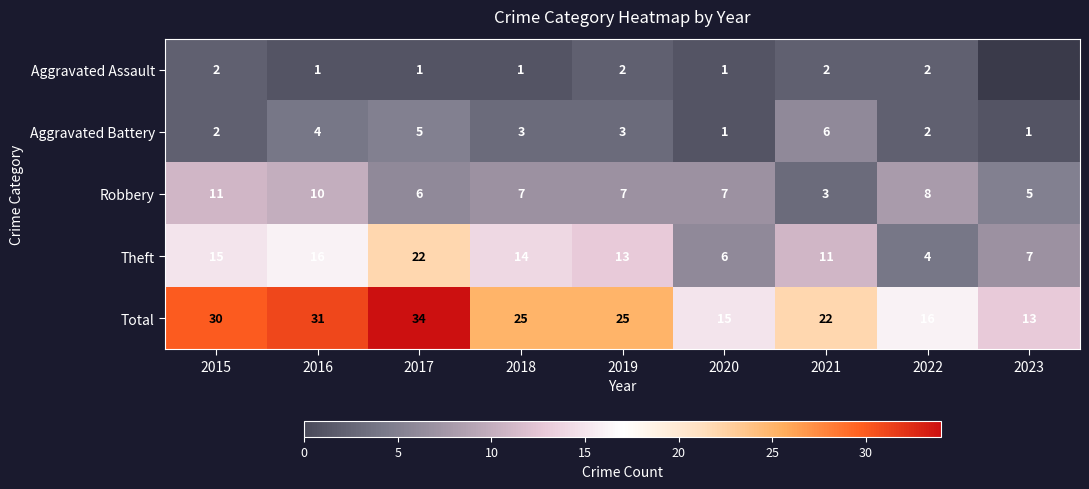

The Aggravated Assault series shows 1 at 2020. True or false?

True